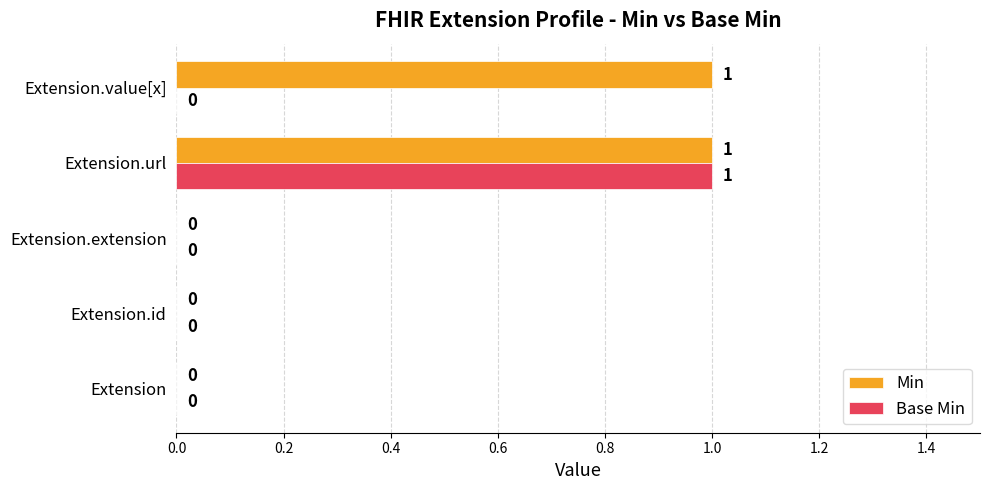

The value of Base Min at Extension.url is 1. True or false?

True